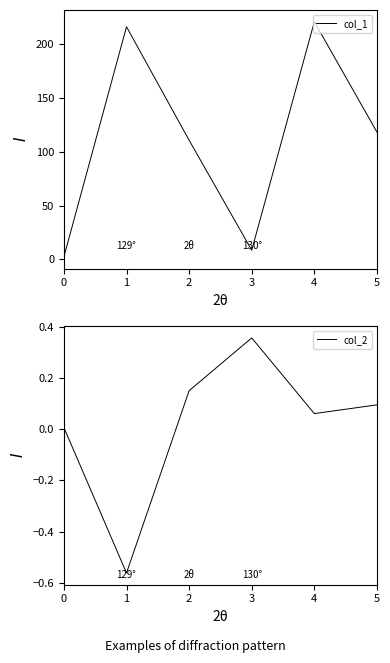

At how many categories does at least one series exceed 219?

1